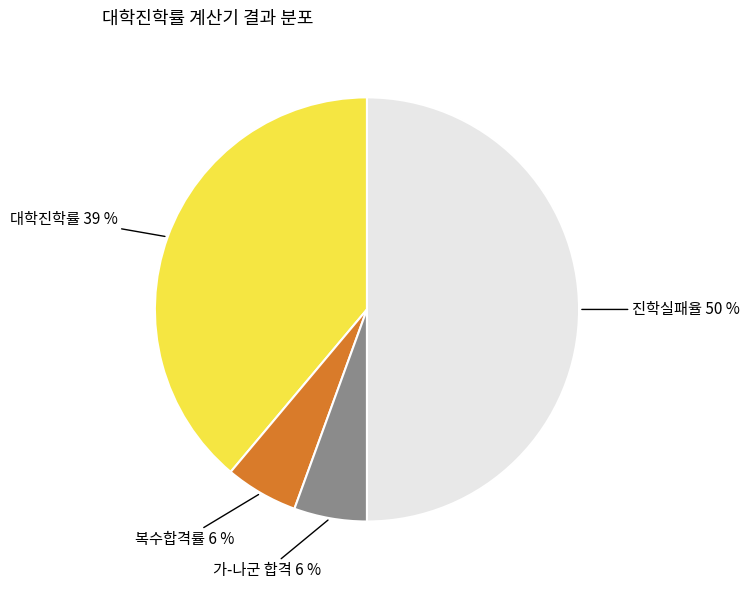

Does 복수합격률 represent more than half of the total?

No